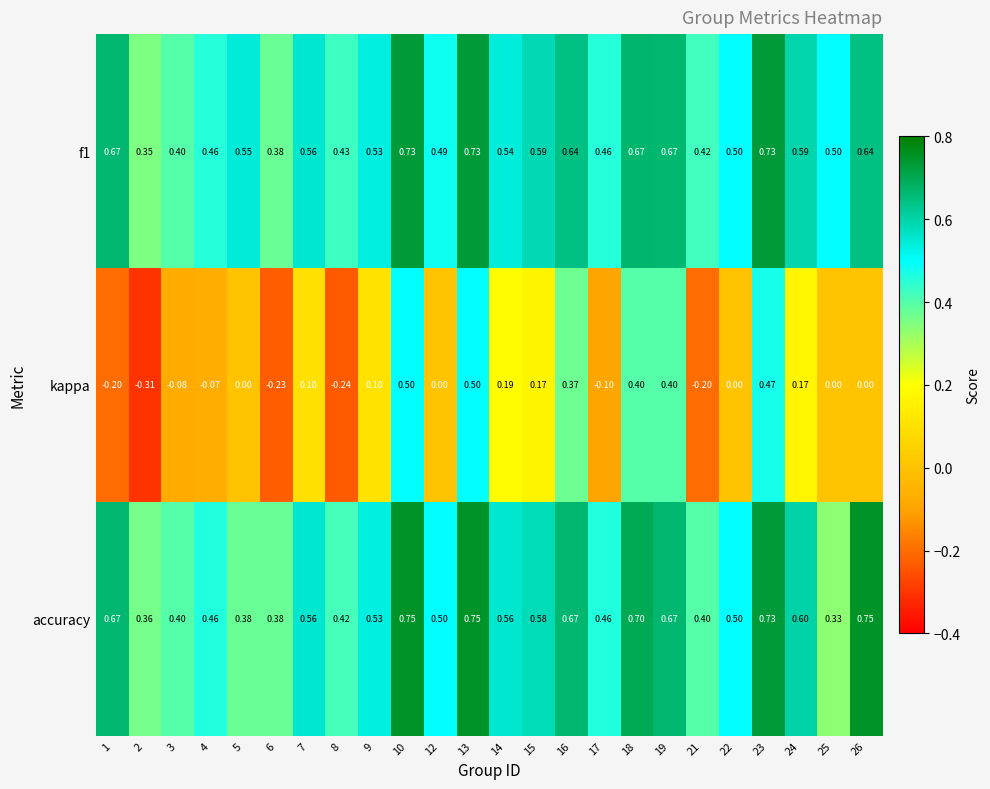

Which series changed the most between 17 and 25?

accuracy